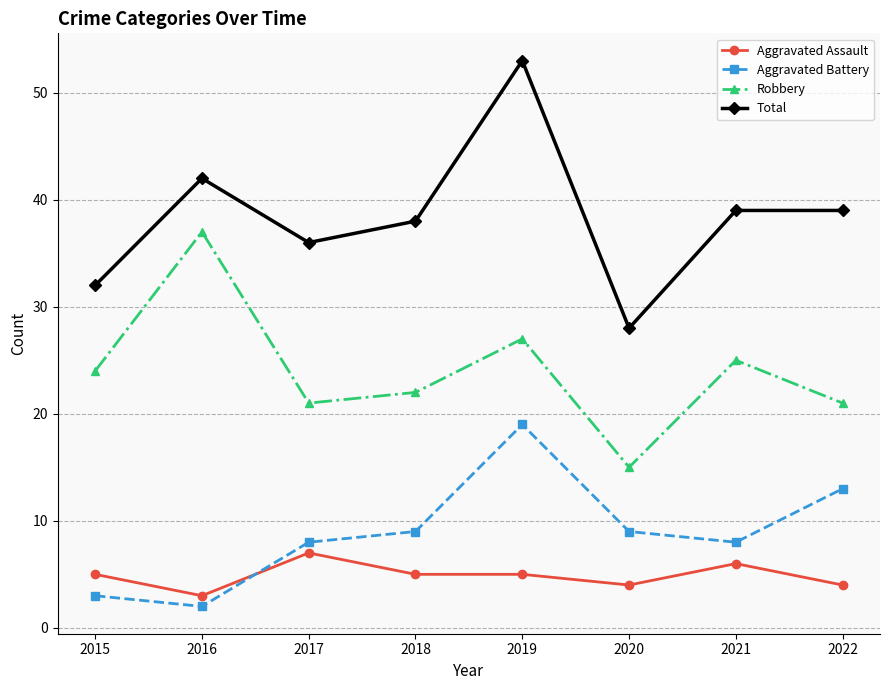

At which category is the sum across all series the highest?

2019